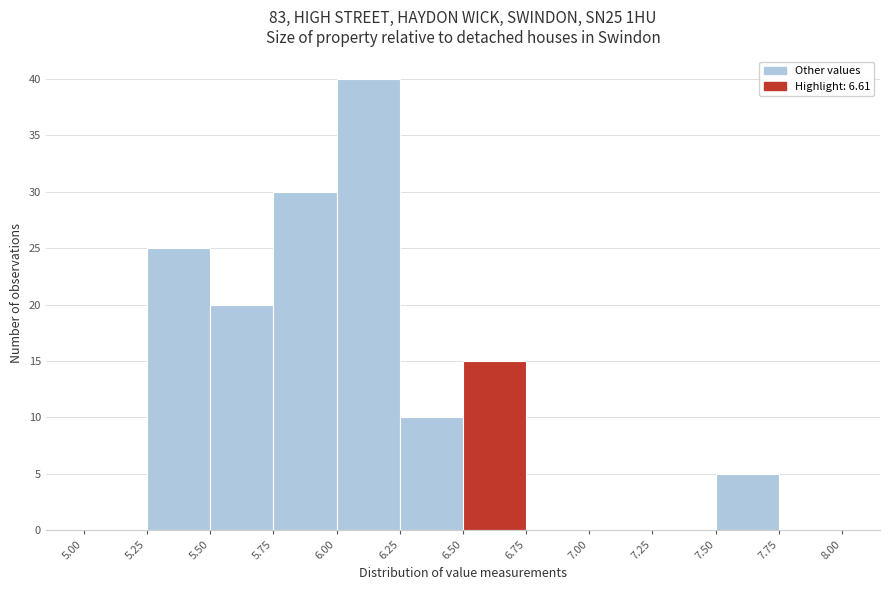

What is the height of the bar covering 7.50 to 7.75 on the x-axis? The values are not printed on the chart, so give them approximately, as read against the axis.

5